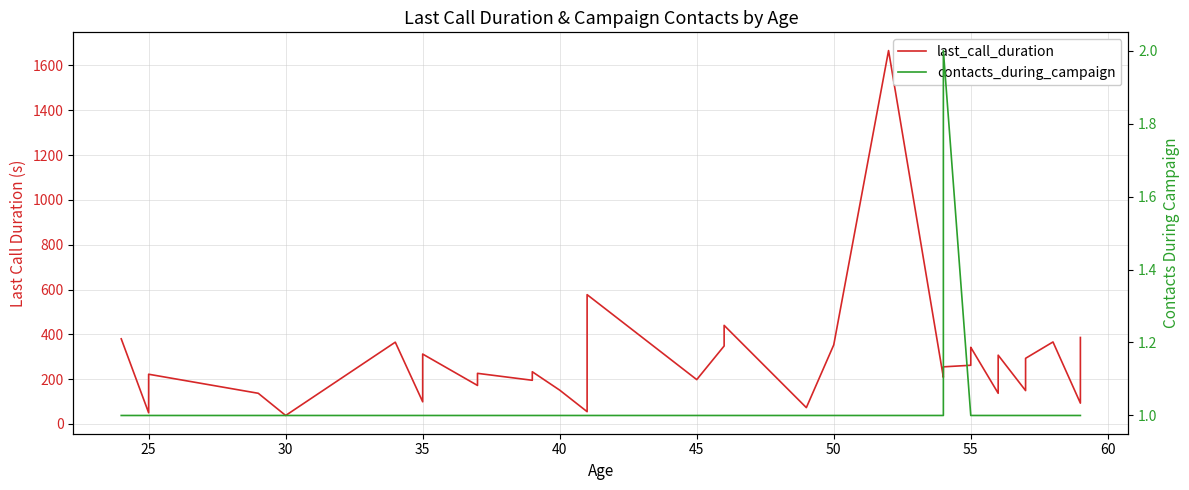

What is the difference between the maximum and minimum values in the last_call_duration series?

1628